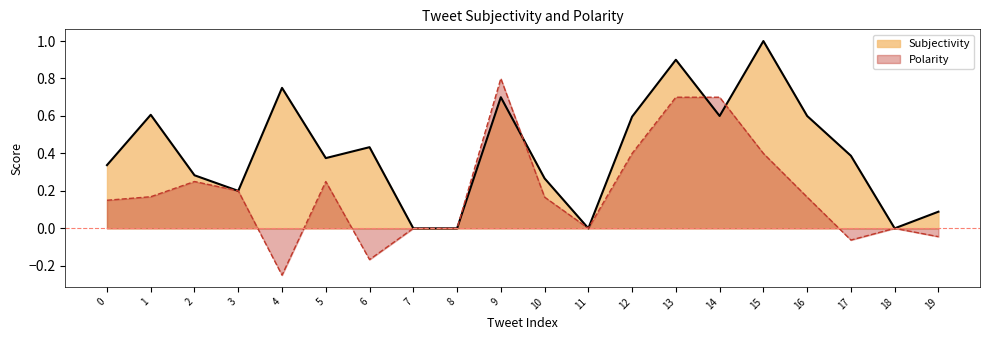

What is the value of the Polarity point at the 13th from the left?

0.4